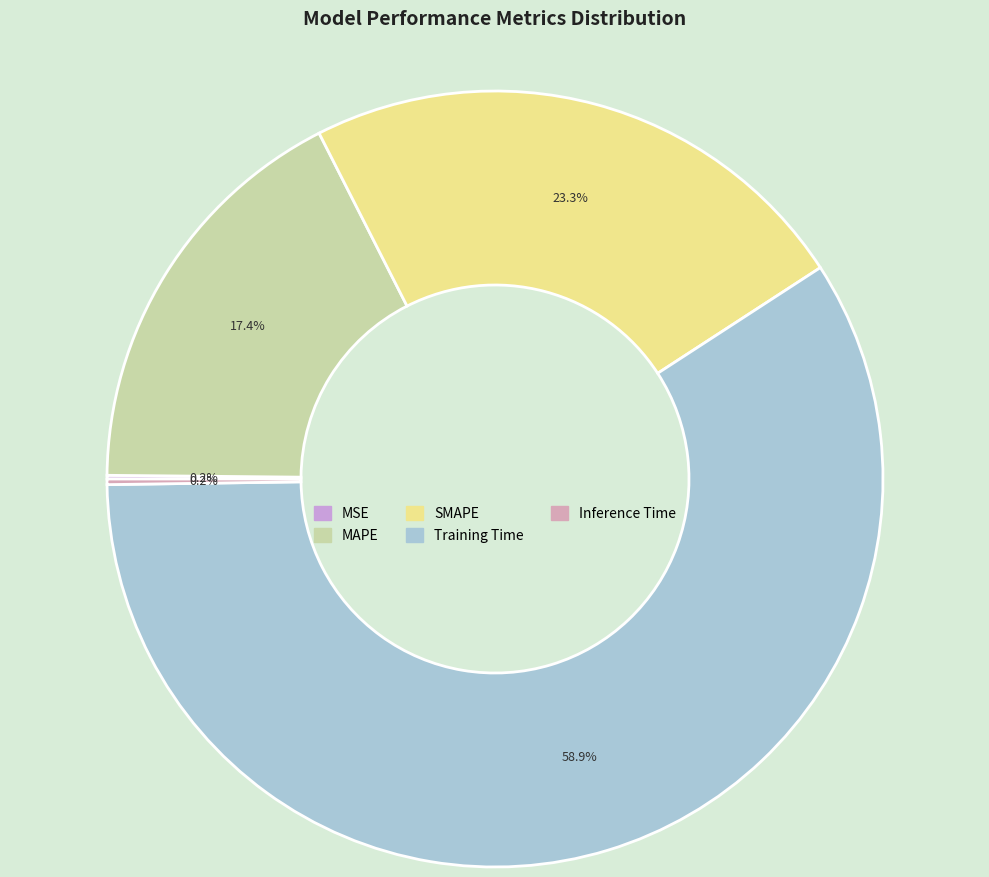

What portion of the pie excludes MSE?

99.8%